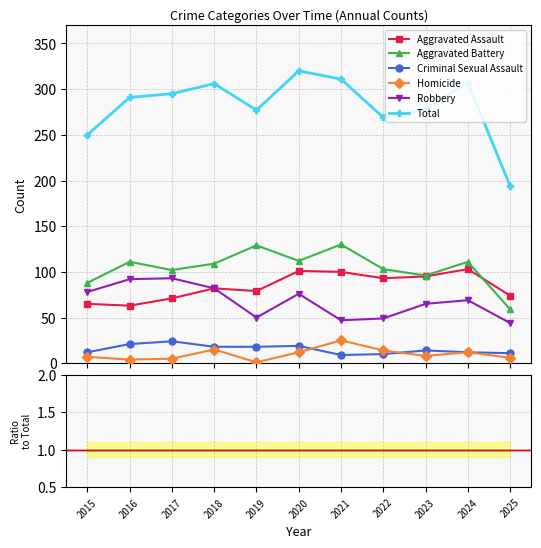

What are all the series names shown in the legend?

Aggravated Assault, Aggravated Battery, Criminal Sexual Assault, Homicide, Robbery, Total